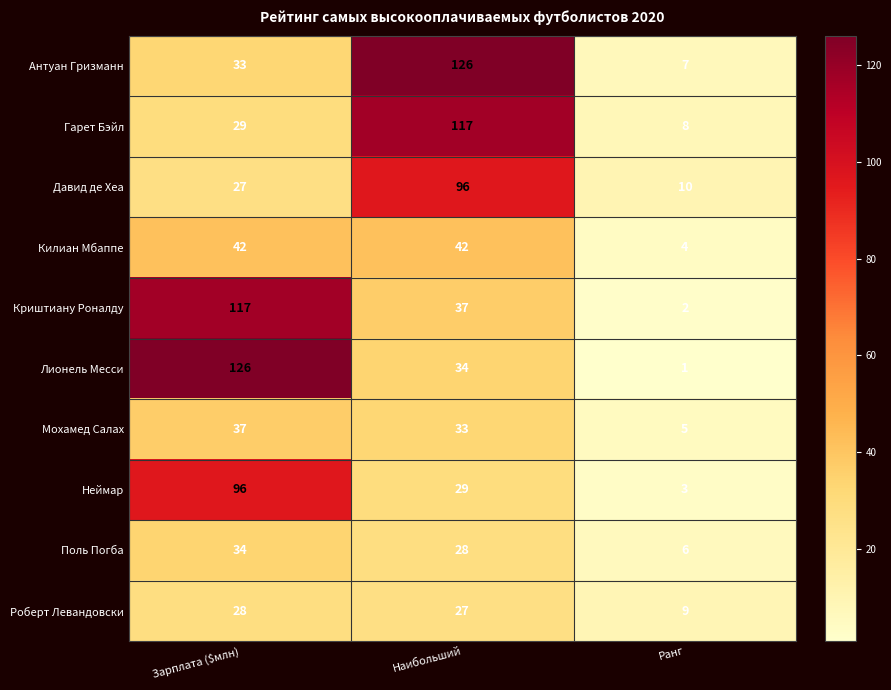

Count the Гарет Бэйл values in the range 8 to 117.

3